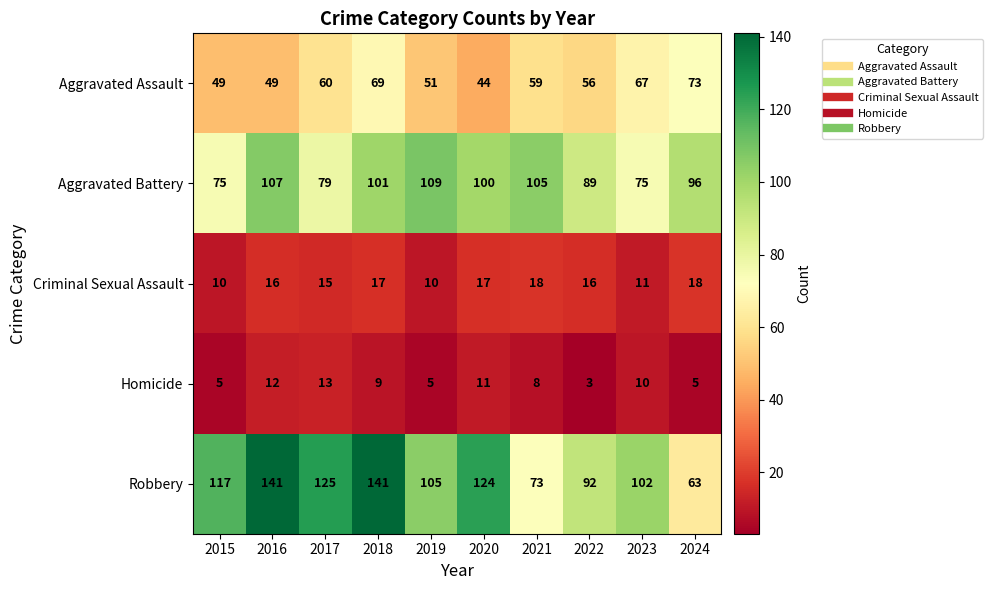

What is the average value of the Criminal Sexual Assault series?

15